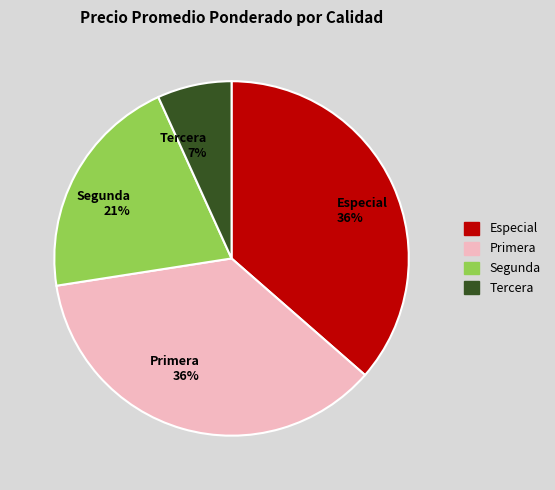

Do Segunda 21% and Tercera 7% together represent more than half of the pie?

No